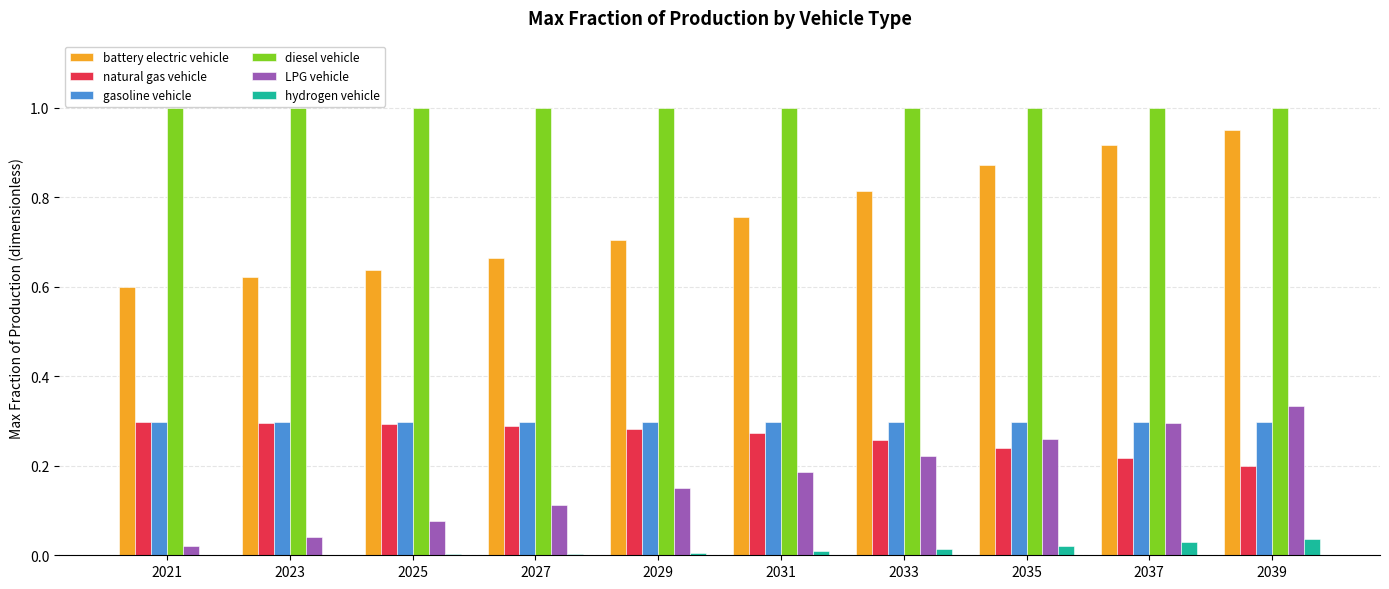

What is the sum of all LPG vehicle values?

1.7